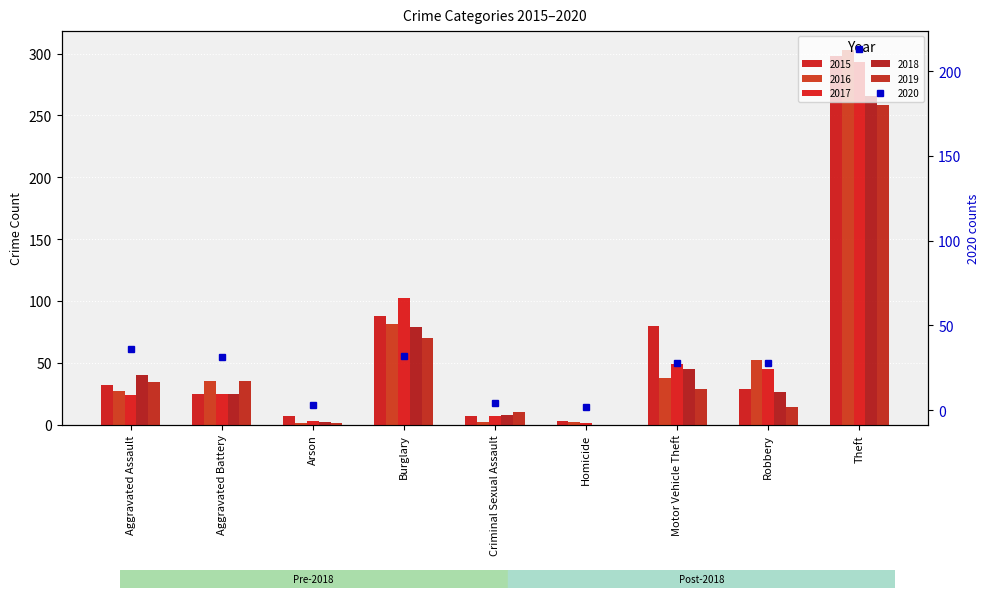

What are all the series names shown in the legend?

2015, 2016, 2017, 2018, 2019, 2020